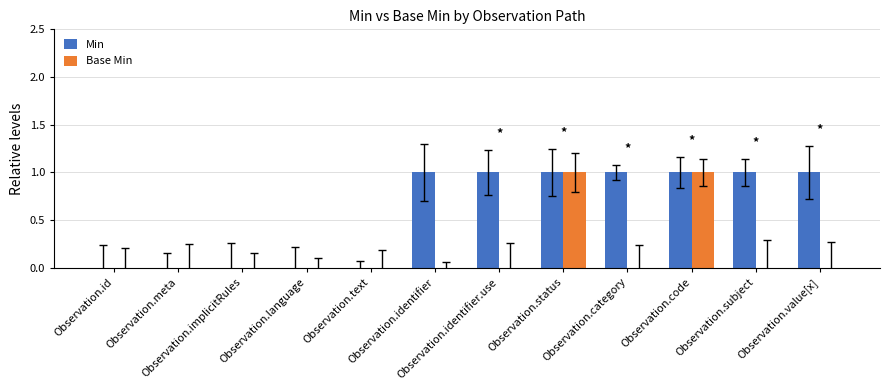

Which series has the largest total across all categories?

Min